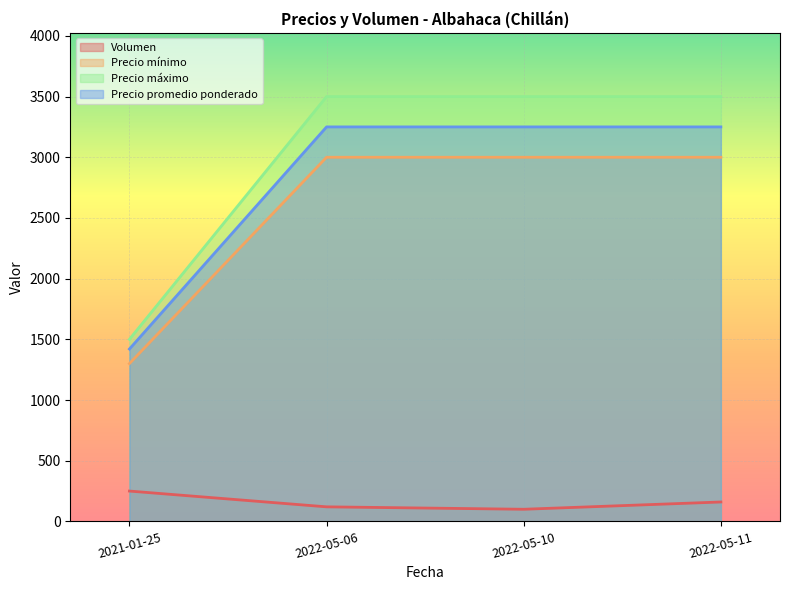

Is the value of Precio máximo at 2022-05-06 greater than the value of Volumen at 2021-01-25?

Yes